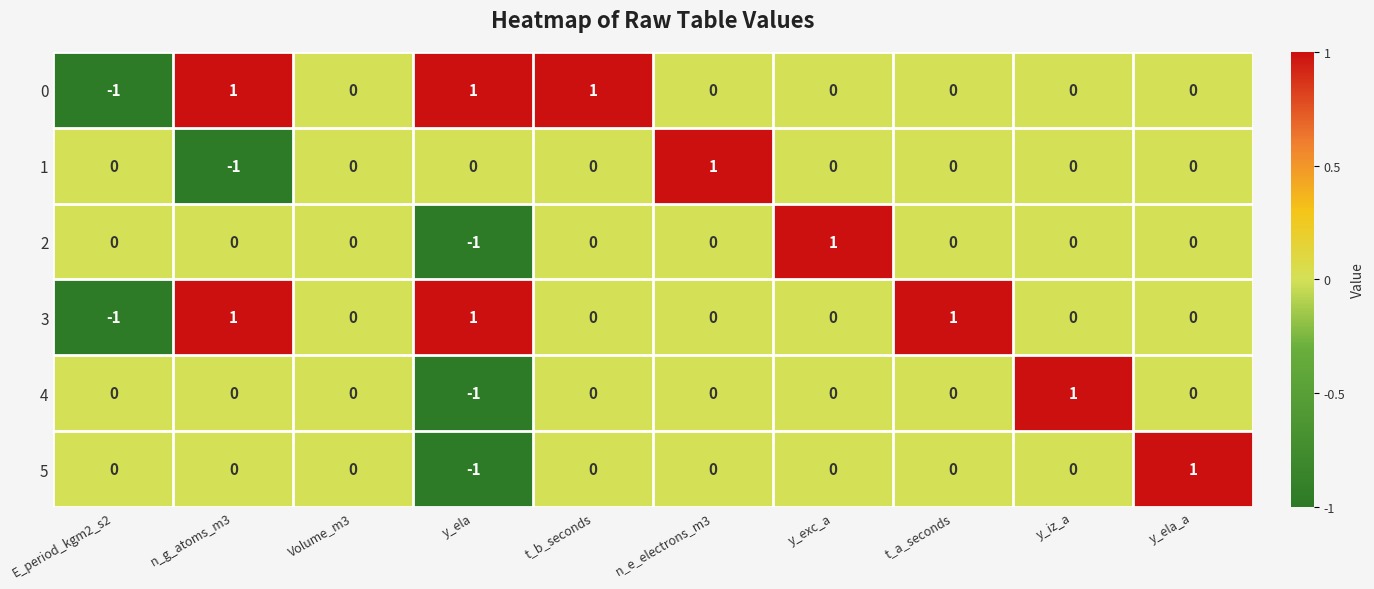

How many series are shown in this chart?

6